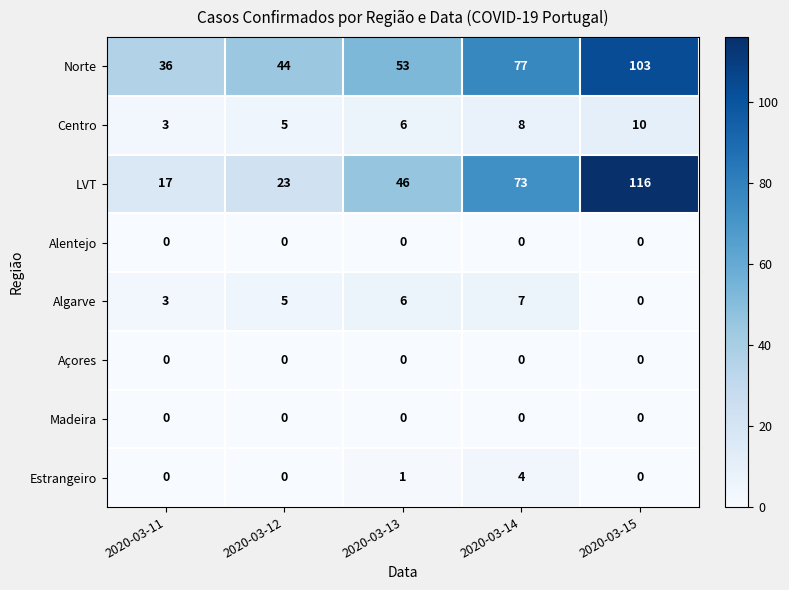

Which series has the widest spread of values?

LVT